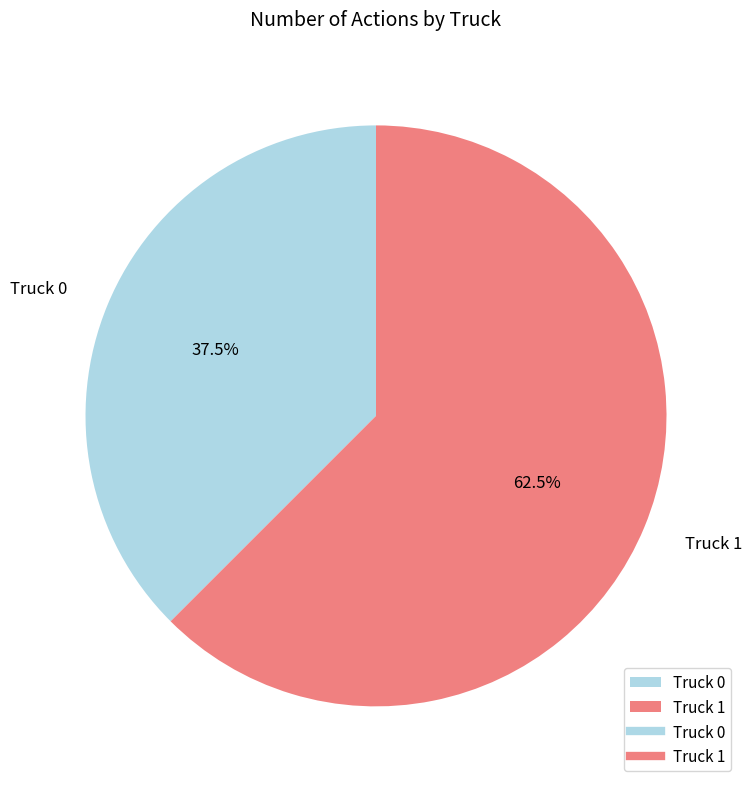

What portion of the pie excludes Truck 0?

62.5%